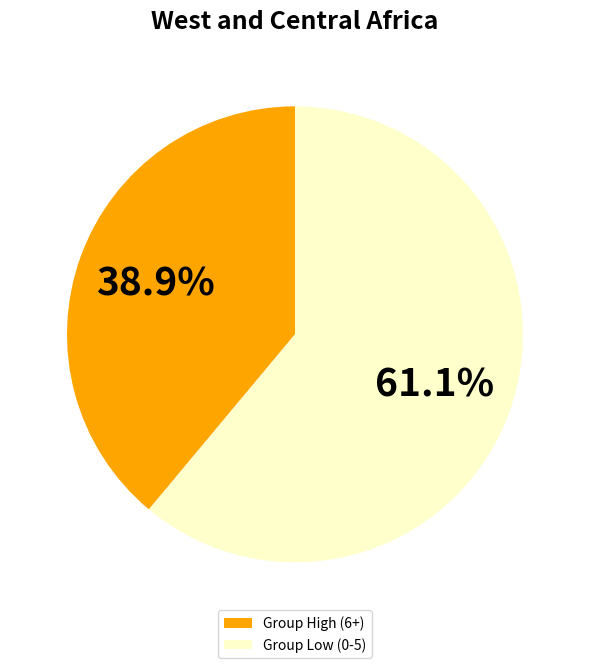

Is there any slice that represents more than half of the pie?

Yes